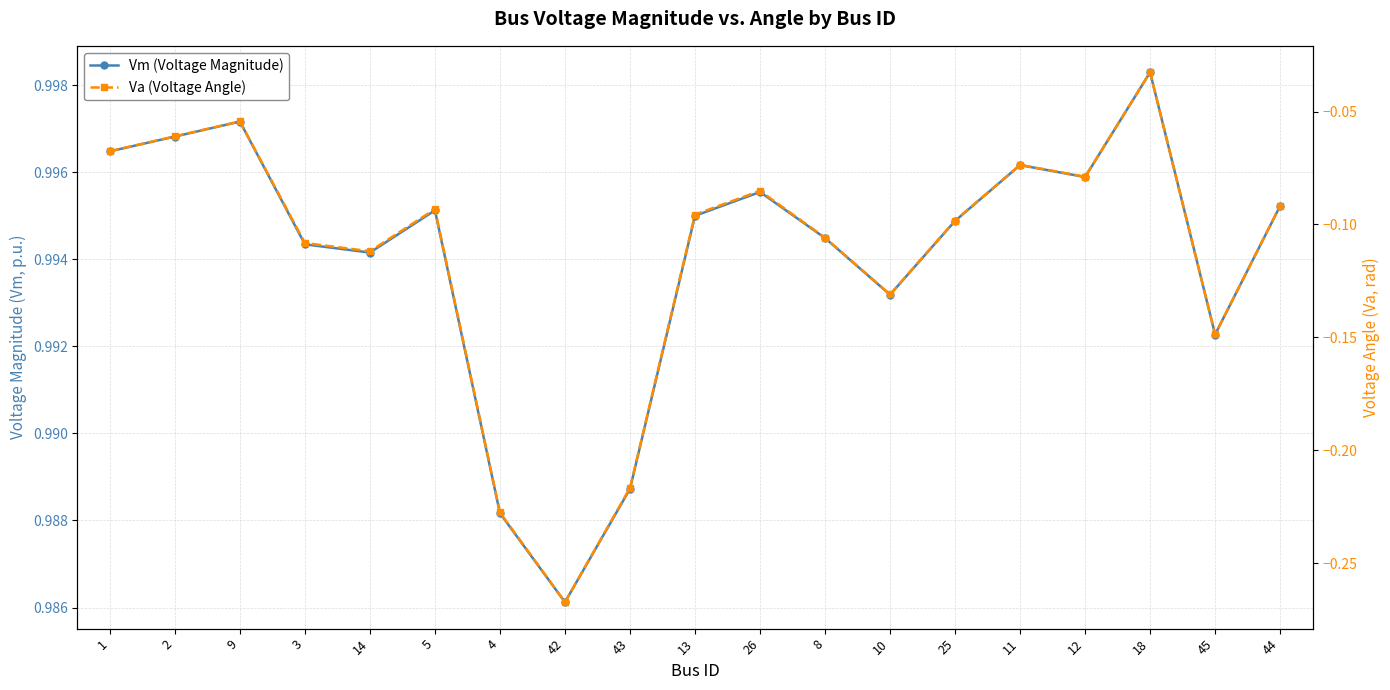

Which category has the highest value in the Vm (Voltage Magnitude) series?

18